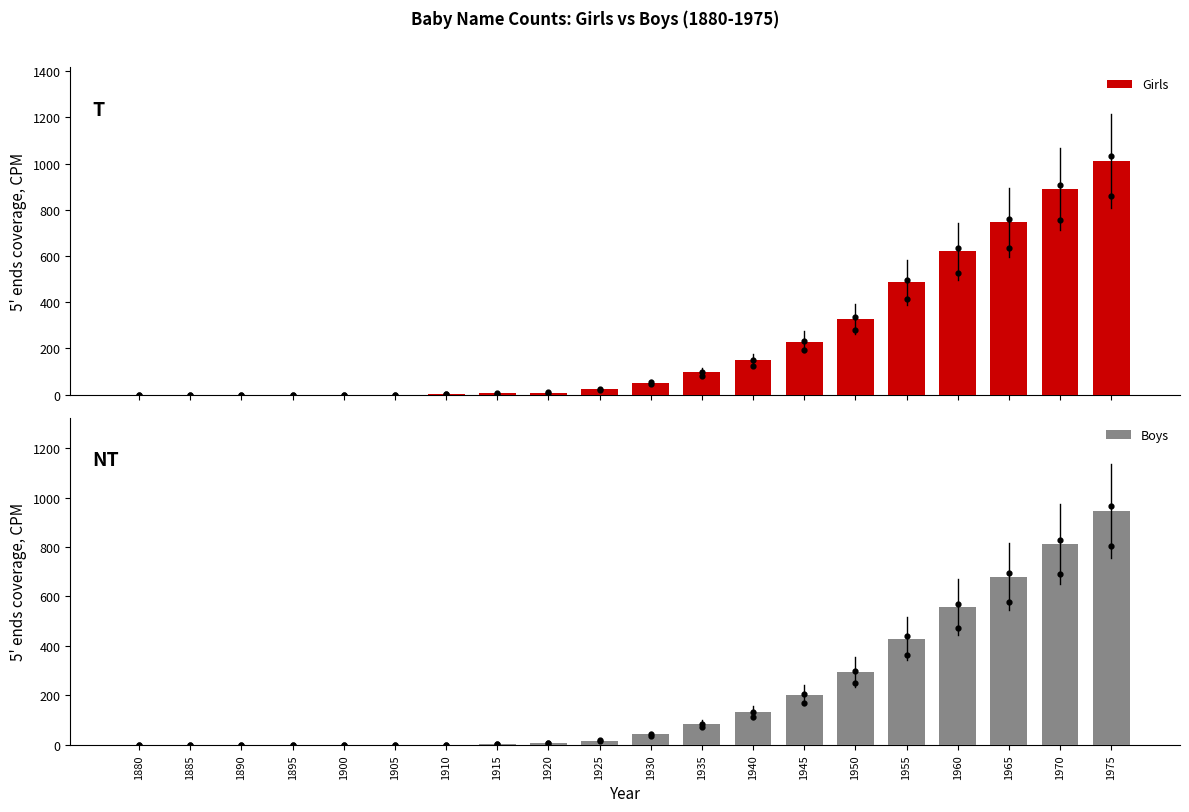

Which series contains the lowest Y value?

Girls